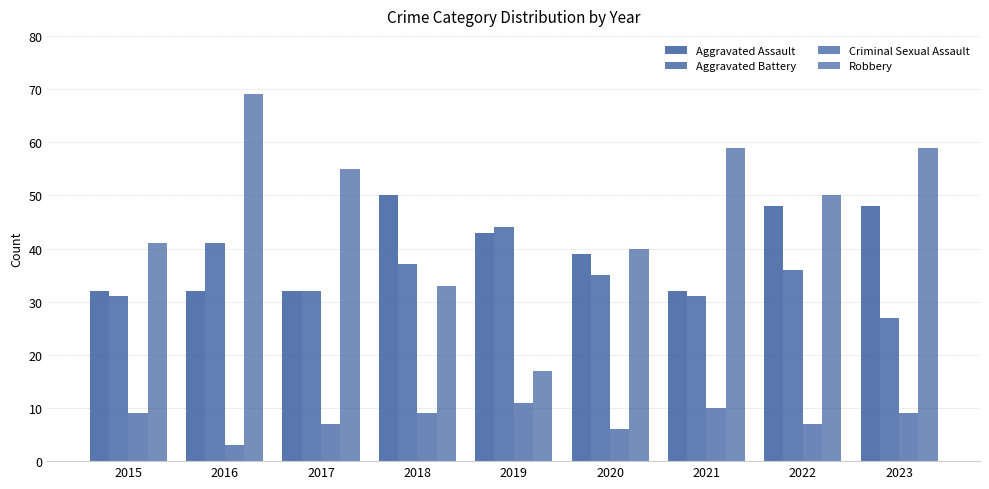

At which category is the sum across all series the highest?

2016